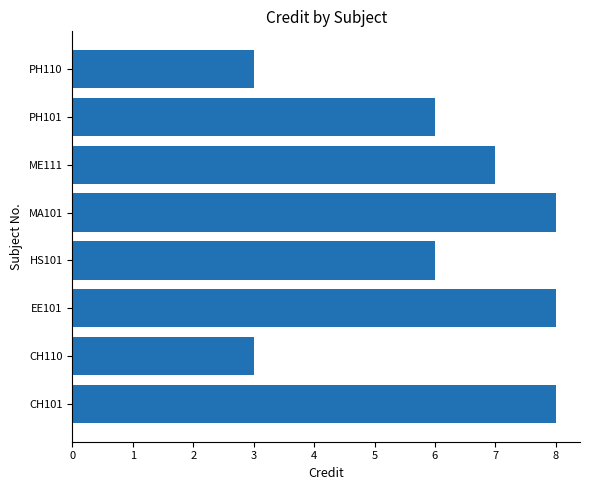

Reading bottom to top, what are all the values shown in this chart?

CH101=8	CH110=3	EE101=8	HS101=6	MA101=8	ME111=7	PH101=6	PH110=3